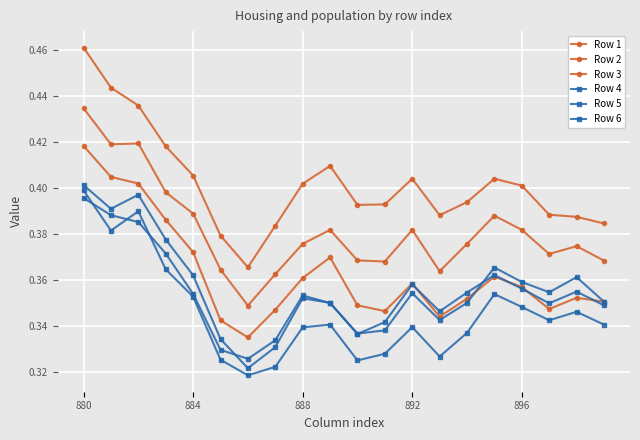

Reading left to right, what are all the values shown in this chart?

Row 1: 0.5	0.4	0.4	0.4	0.4	0.4	0.4	0.4	0.4	0.4	0.4	0.4	0.4	0.4	0.4	0.4	0.4	0.4	0.4	0.4
Row 2: 0.4	0.4	0.4	0.4	0.4	0.4	0.3	0.4	0.4	0.4	0.4	0.4	0.4	0.4	0.4	0.4	0.4	0.4	0.4	0.4
Row 3: 0.4	0.4	0.4	0.4	0.4	0.3	0.3	0.3	0.4	0.4	0.3	0.3	0.4	0.3	0.4	0.4	0.4	0.3	0.4	0.4
Row 4: 0.4	0.4	0.4	0.4	0.4	0.3	0.3	0.3	0.3	0.3	0.3	0.3	0.3	0.3	0.3	0.4	0.3	0.3	0.3	0.3
Row 5: 0.4	0.4	0.4	0.4	0.4	0.3	0.3	0.3	0.4	0.3	0.3	0.3	0.4	0.3	0.3	0.4	0.4	0.4	0.4	0.4
Row 6: 0.4	0.4	0.4	0.4	0.4	0.3	0.3	0.3	0.4	0.3	0.3	0.3	0.4	0.3	0.4	0.4	0.4	0.3	0.4	0.3